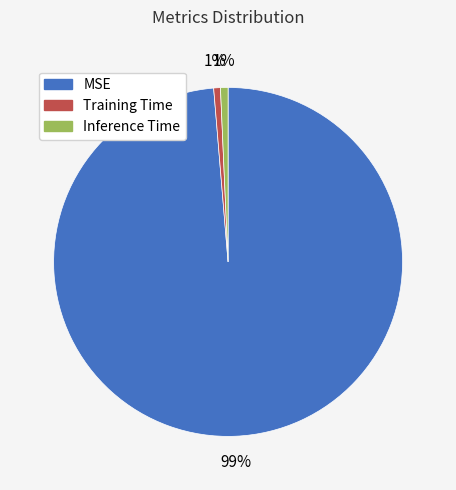

Do Inference Time and Training Time together represent more than half of the pie?

No